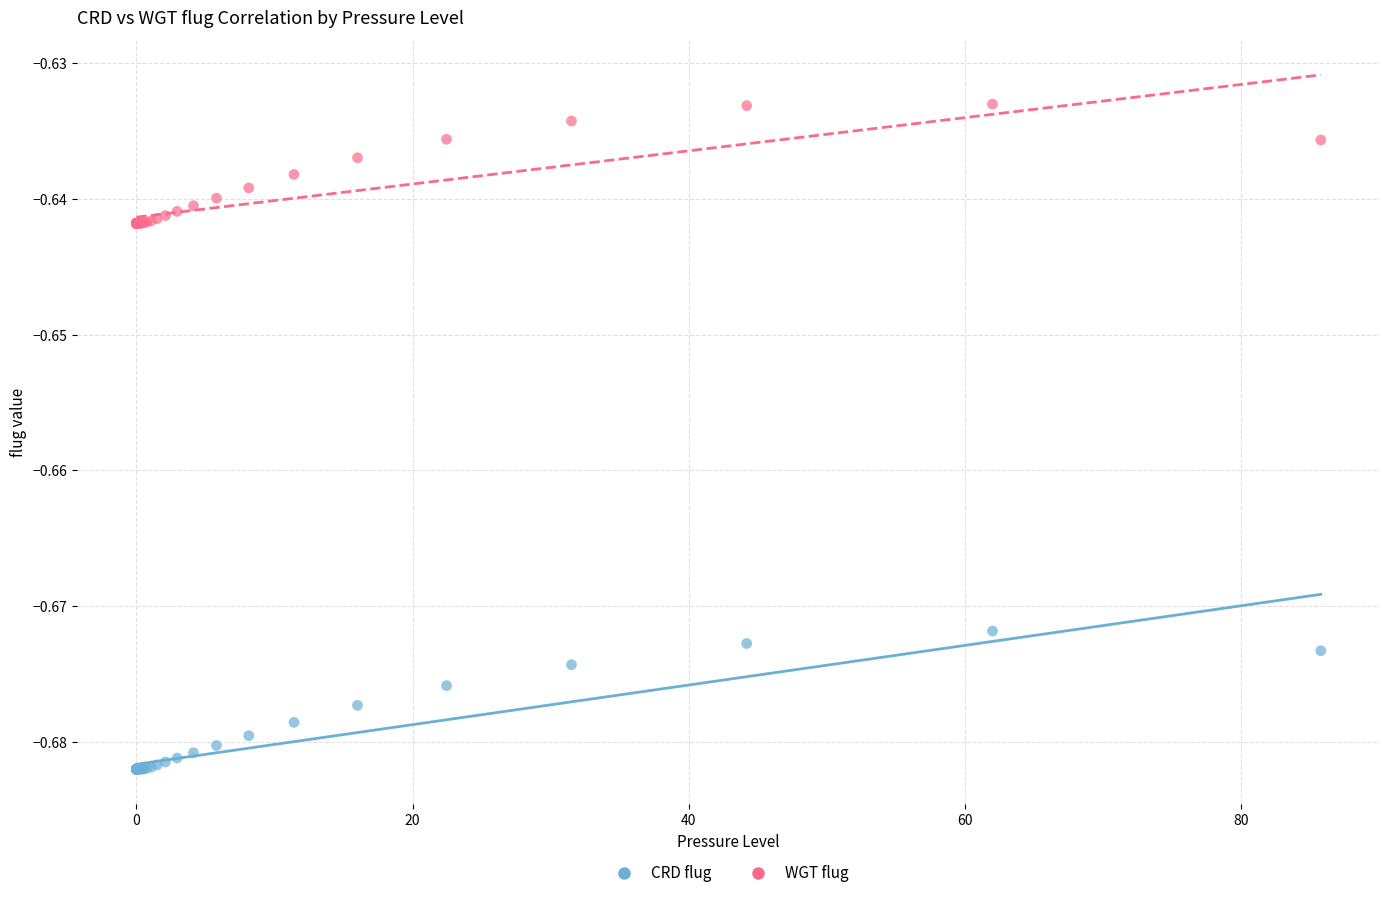

What is the X range (max minus min) for the scatter plot?

85.8